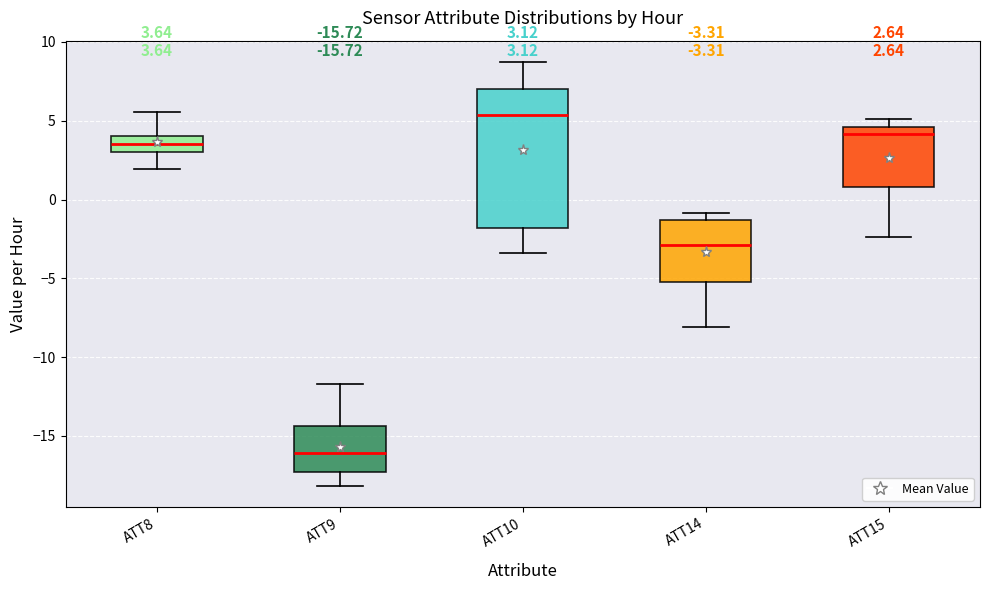

Which box has the lowest median line?

ATT9